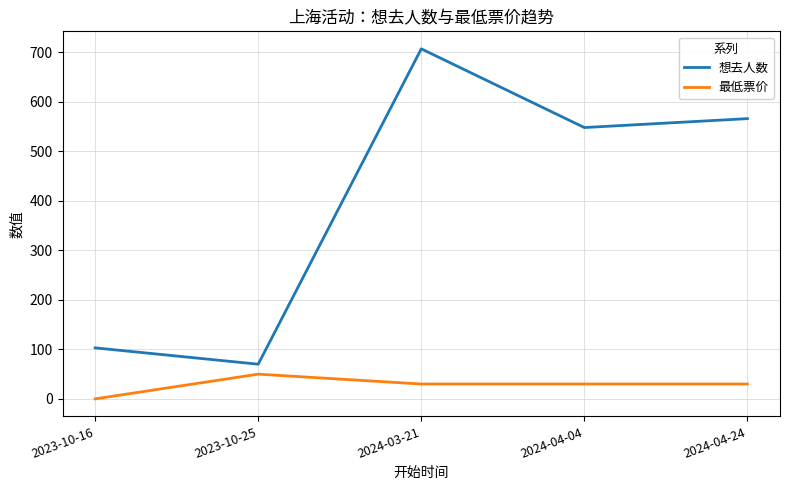

Reading left to right, what are all the values shown in this chart?

想去人数: 103.0	70.0	707.0	548.0	566.0
最低票价: 0.0	49.9	30.0	30.0	30.0